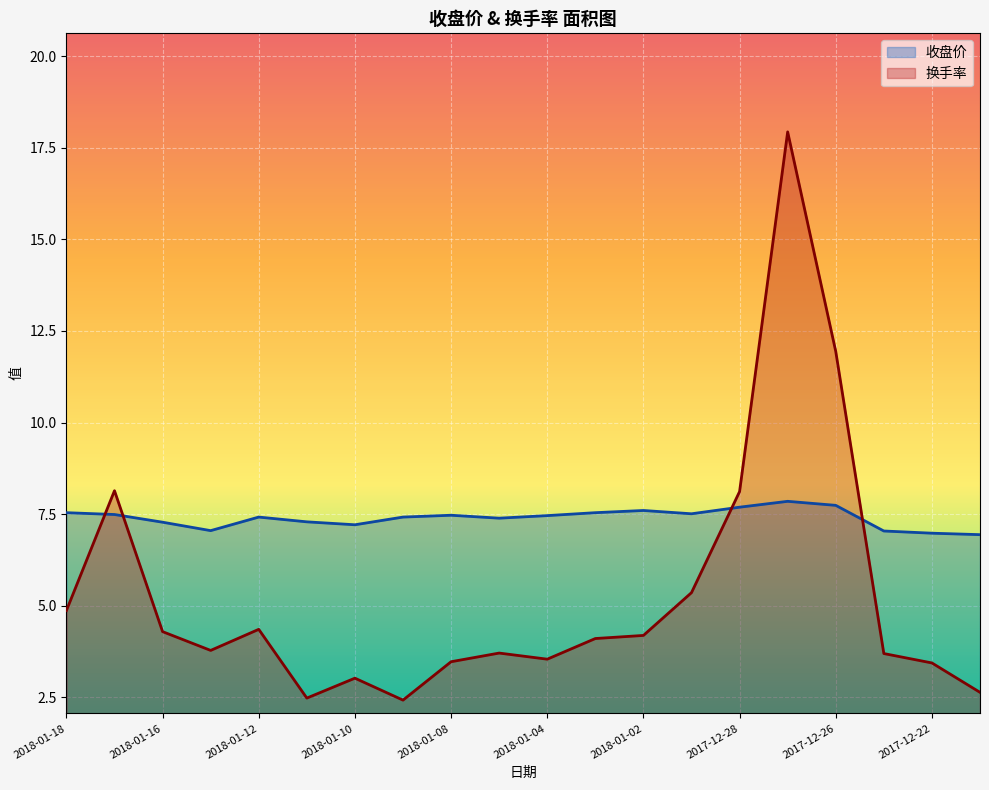

What are all the series names shown in the legend?

收盘价, 换手率